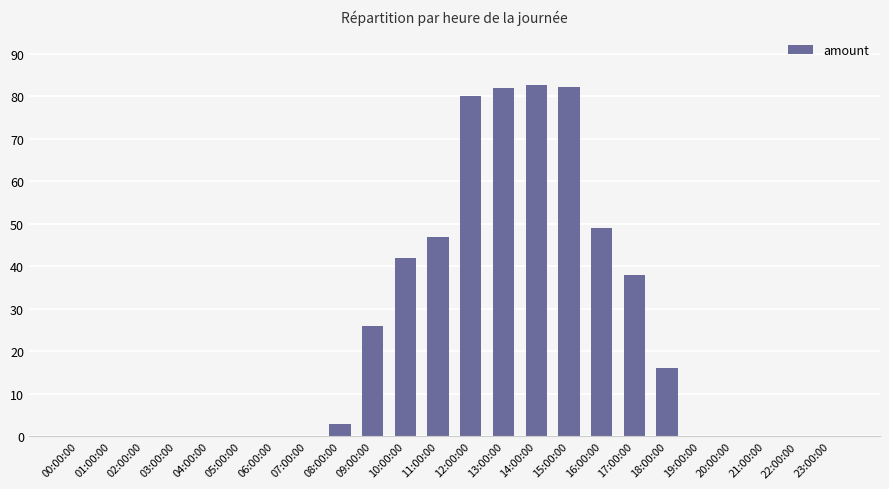

Between 20:00:00 and 09:00:00, which is larger?

09:00:00